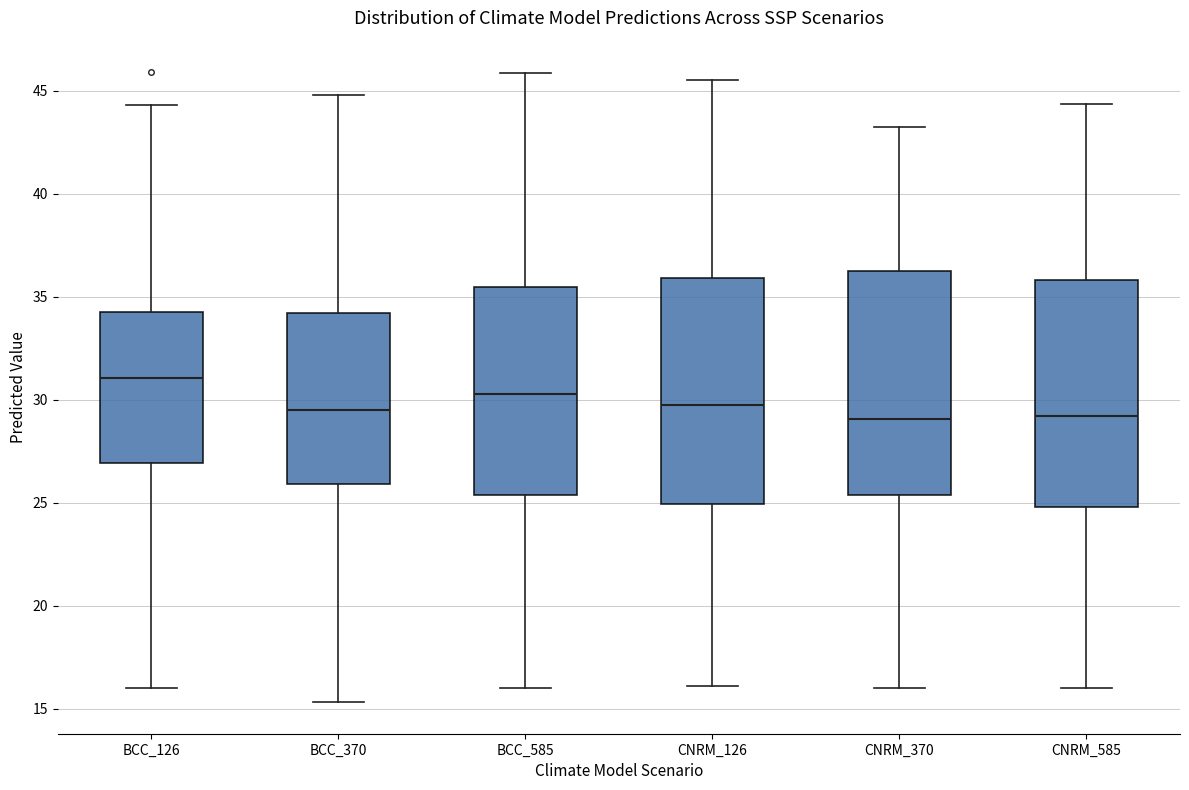

Reading left to right, read every box against the y-axis: the position of its median line, the range the box covers, and the ends of its whiskers. The values are not printed on the chart, so give them approximately, as read against the axis.

BCC_126: median 31.0, box 27.0 to 34.5, whiskers 16.0 to 44.5
BCC_370: median 29.5, box 26.0 to 34.0, whiskers 15.5 to 45.0
BCC_585: median 30.5, box 25.5 to 35.5, whiskers 16.0 to 46.0
CNRM_126: median 29.5, box 25.0 to 36.0, whiskers 16.0 to 45.5
CNRM_370: median 29.0, box 25.5 to 36.5, whiskers 16.0 to 43.0
CNRM_585: median 29.0, box 25.0 to 36.0, whiskers 16.0 to 44.5